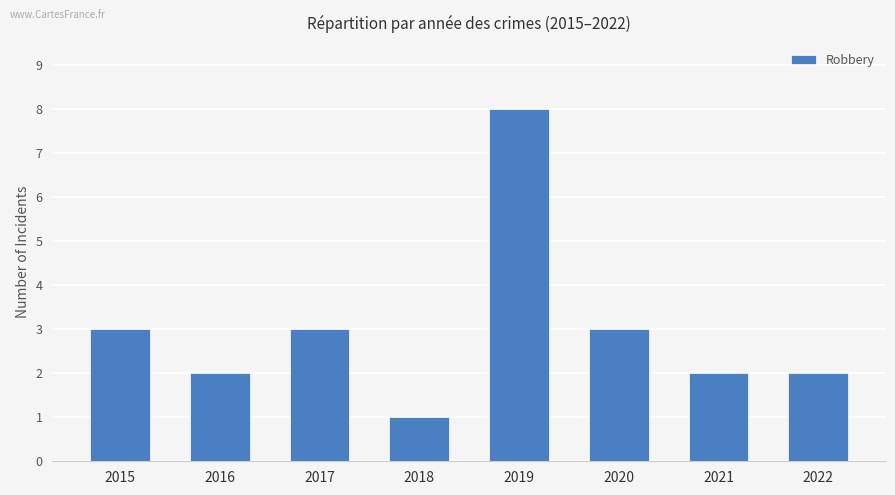

What is the average value?

3